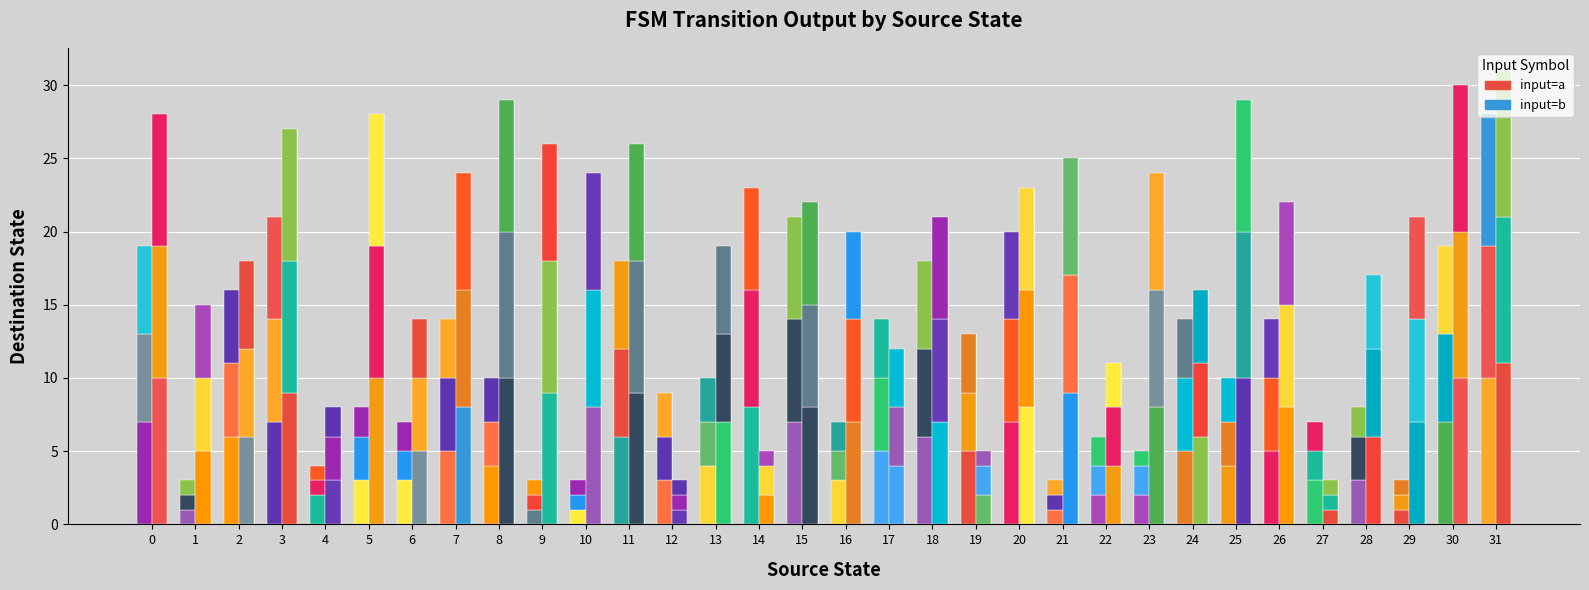

Is the value of input_symbol_b at 16 greater than the value of input_symbol_a at 29?

Yes